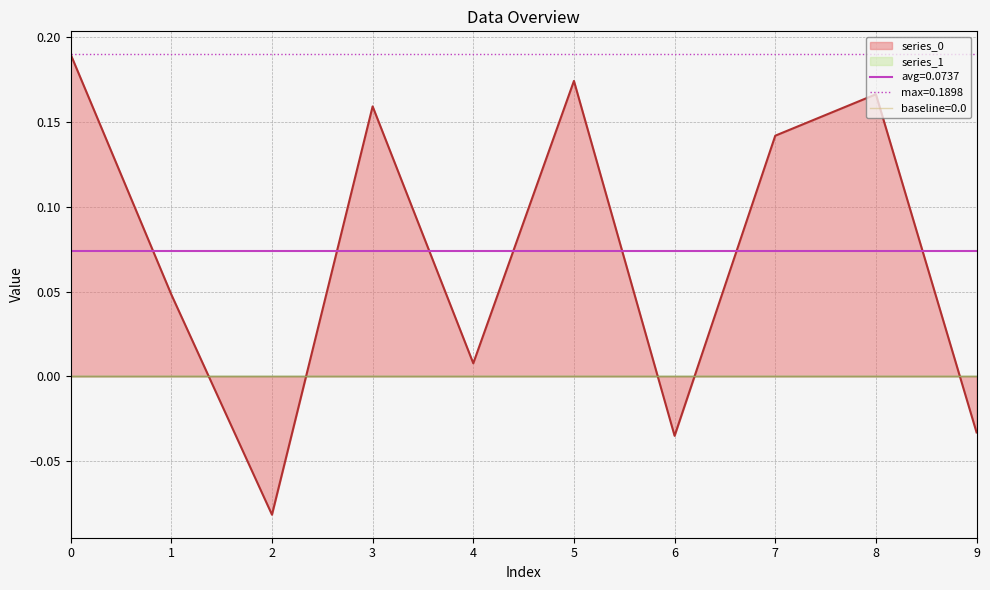

What is the greatest value displayed?

0.2